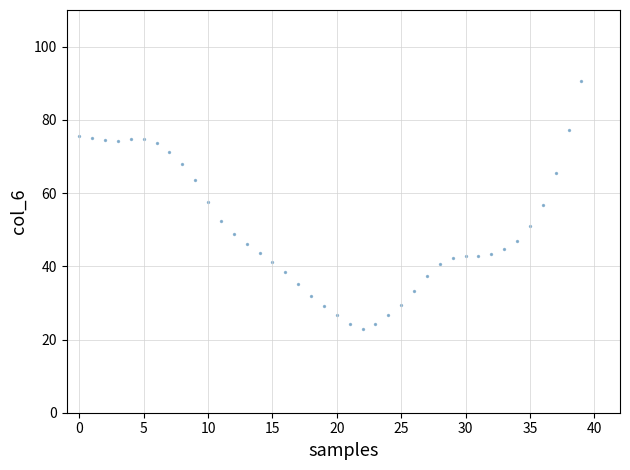

What is the range of Y values (max minus min)?

67.7